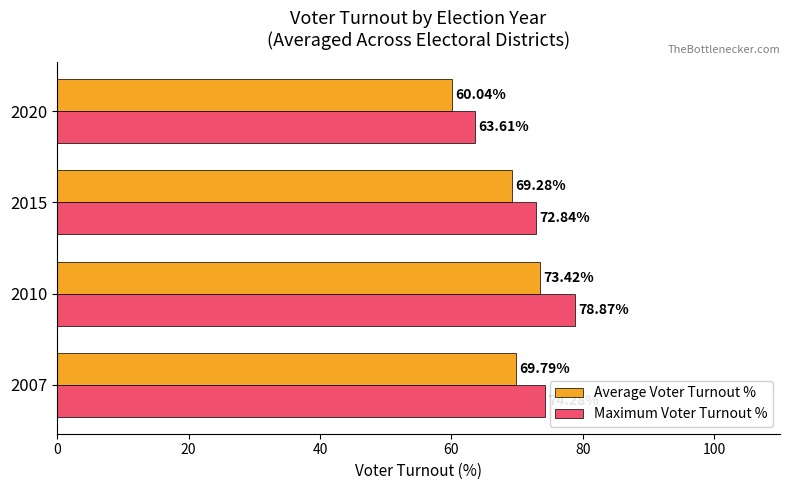

At how many categories does at least one series exceed 69?

3